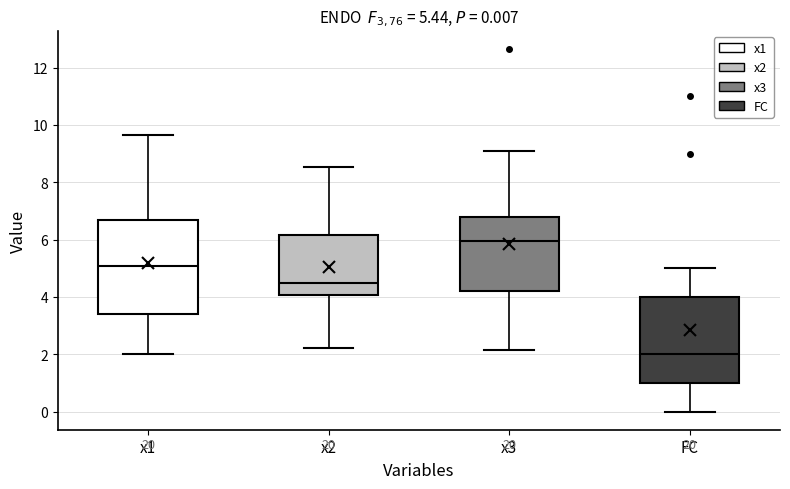

Which box has the lowest median line?

FC